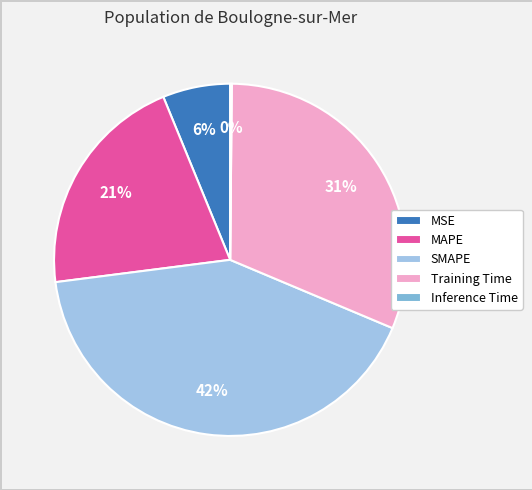

Between MAPE and SMAPE, which is larger?

SMAPE